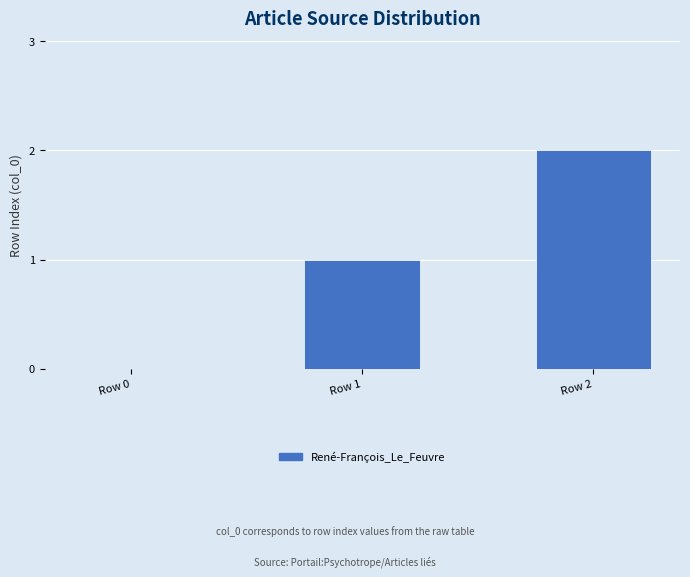

Between Row 0 and Row 1, which is larger?

Row 1